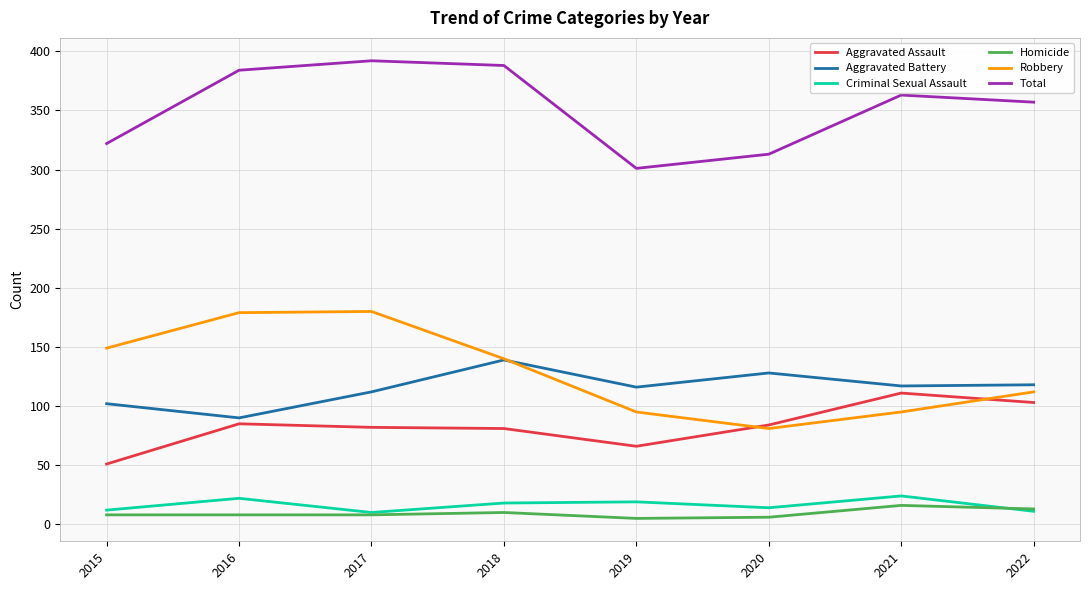

What is the greatest value displayed?

392